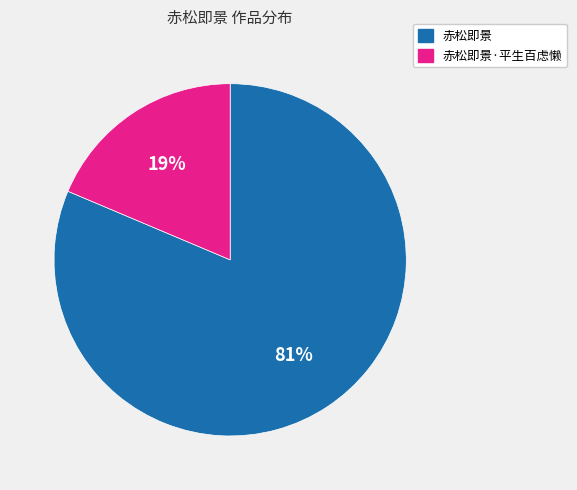

To the nearest percent, what is the average slice percentage?

50%